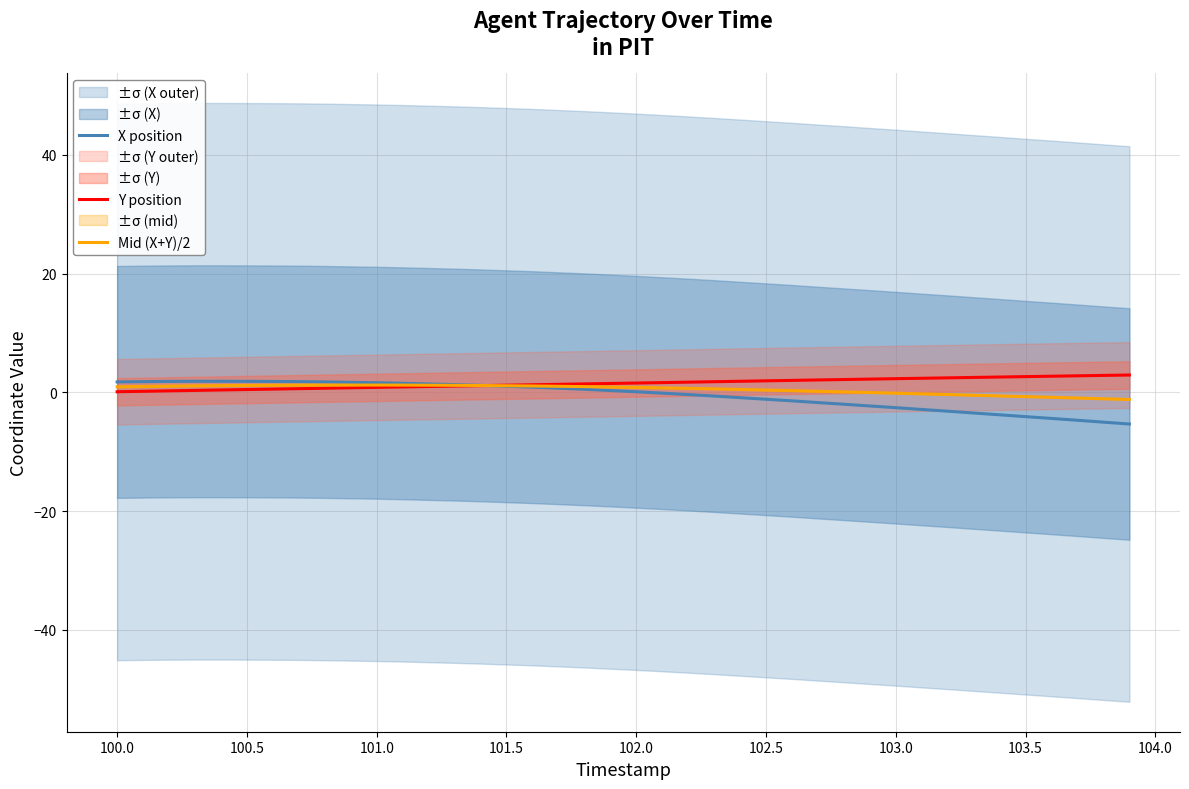

What is the value of the Y position point at the 12th from the left?

0.9